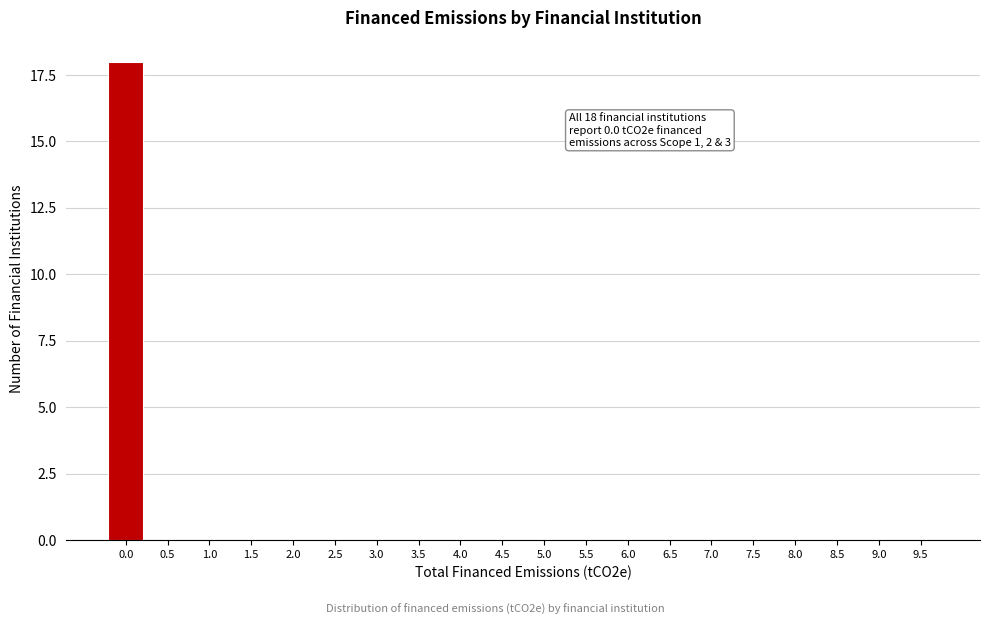

Reading right to left, list all the values displayed in this chart.

9.5=0	9.0=0	8.5=0	8.0=0	7.5=0	7.0=0	6.5=0	6.0=0	5.5=0	5.0=0	4.5=0	4.0=0	3.5=0	3.0=0	2.5=0	2.0=0	1.5=0	1.0=0	0.5=0	0.0=18